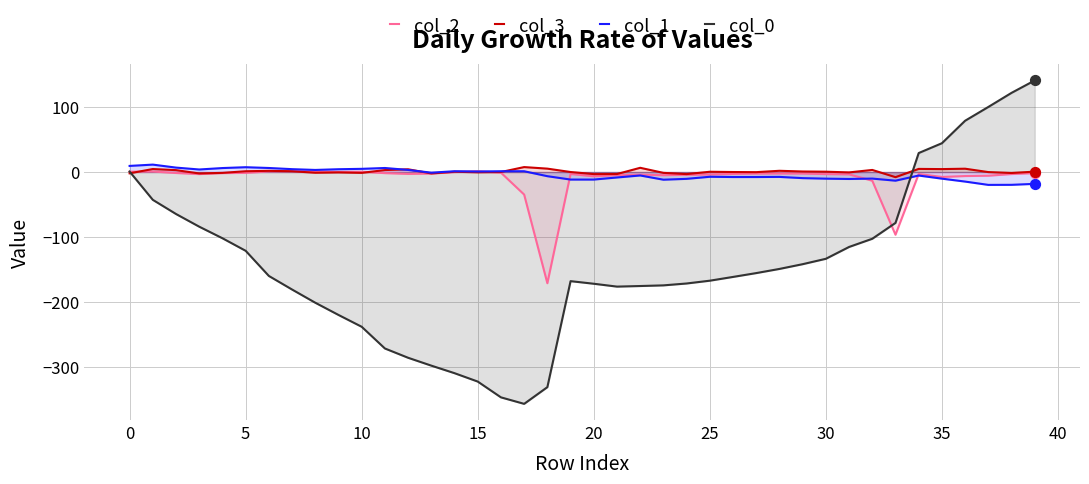

At how many categories does at least one series exceed 46?

4